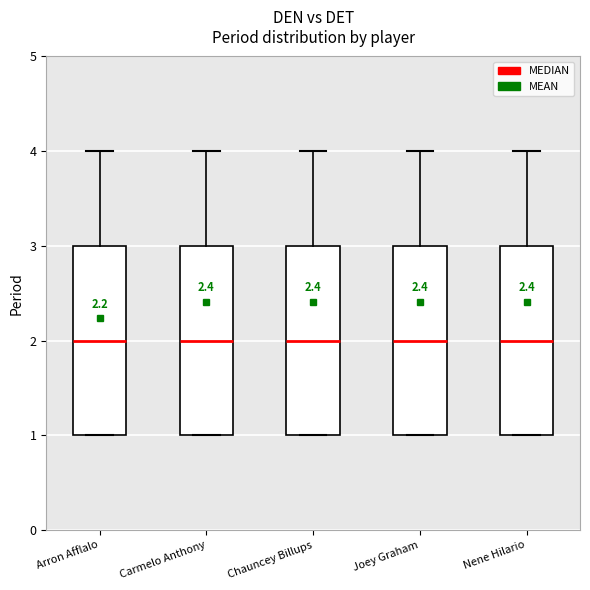

Reading left to right, transcribe this box plot: for each box, give where its median line is, the range the box spans, and where its two whiskers end, as read against the y-axis. The values are not printed on the chart, so give them approximately, as read against the axis.

Arron Afflalo: median 2, box 1 to 3, whiskers 1 to 4
Carmelo Anthony: median 2, box 1 to 3, whiskers 1 to 4
Chauncey Billups: median 2, box 1 to 3, whiskers 1 to 4
Joey Graham: median 2, box 1 to 3, whiskers 1 to 4
Nene Hilario: median 2, box 1 to 3, whiskers 1 to 4